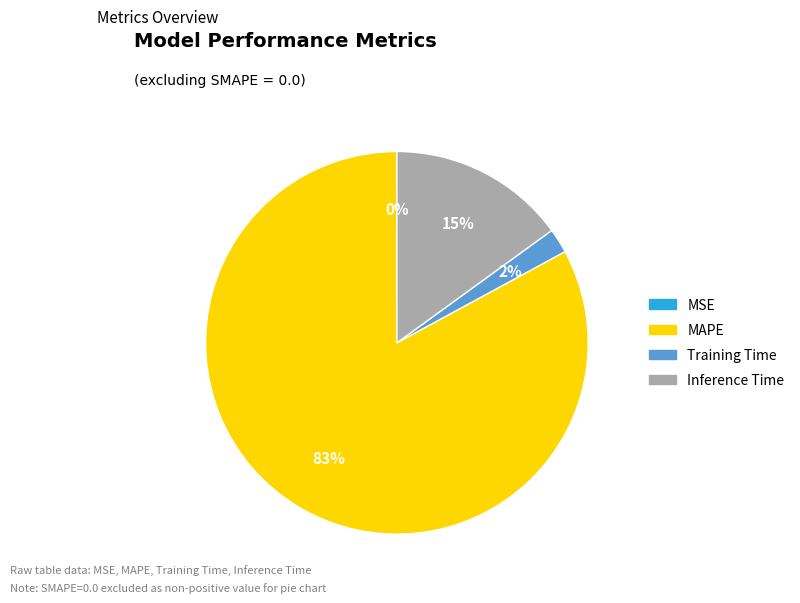

To the nearest percent, what is the average slice percentage?

25%